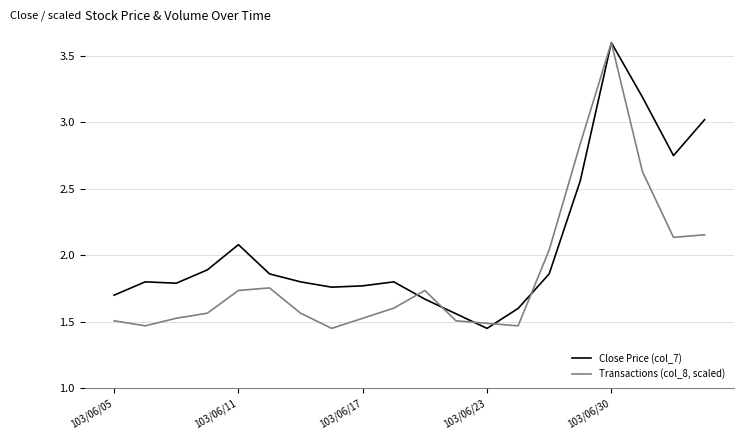

What is the highest value of the Transactions (col_8, scaled) series?

3.6